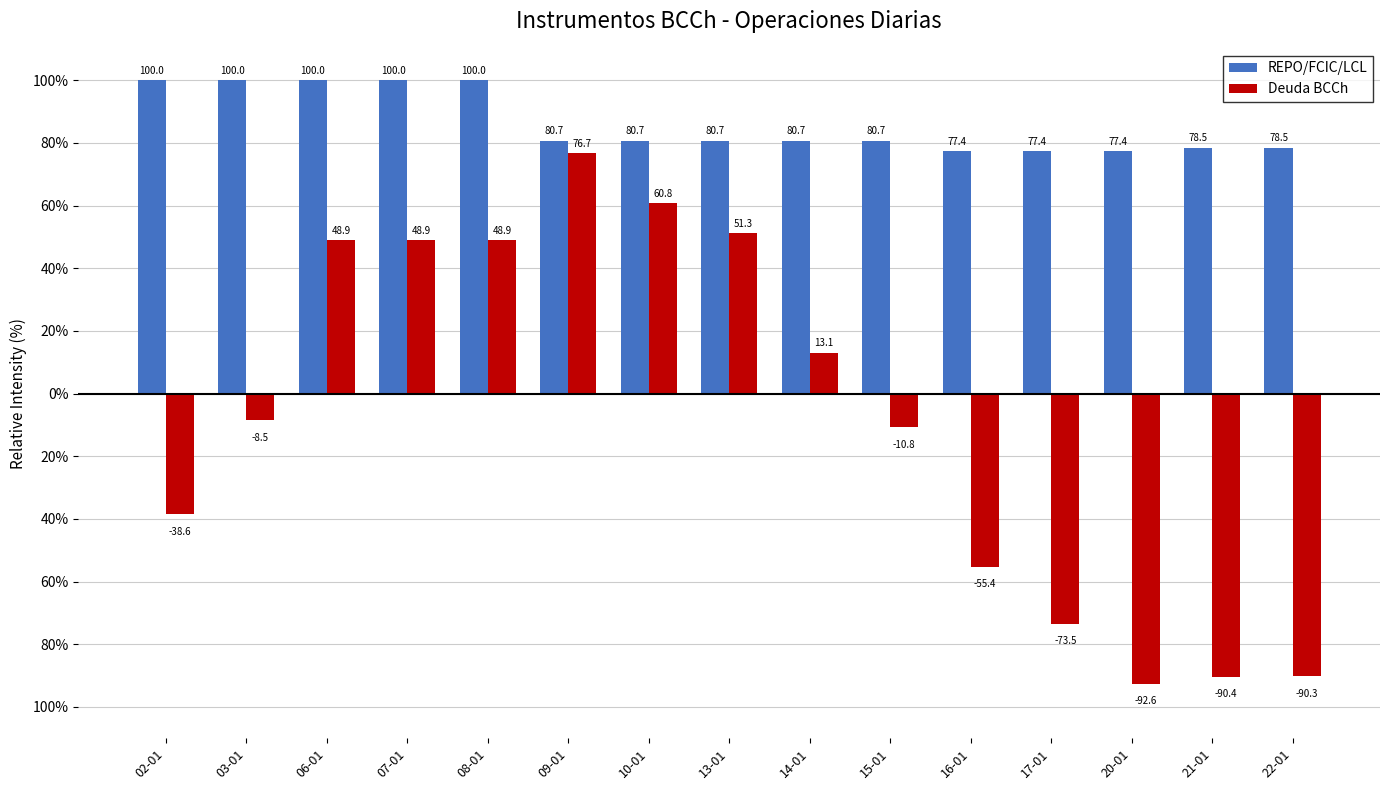

Are the bars horizontal?

No